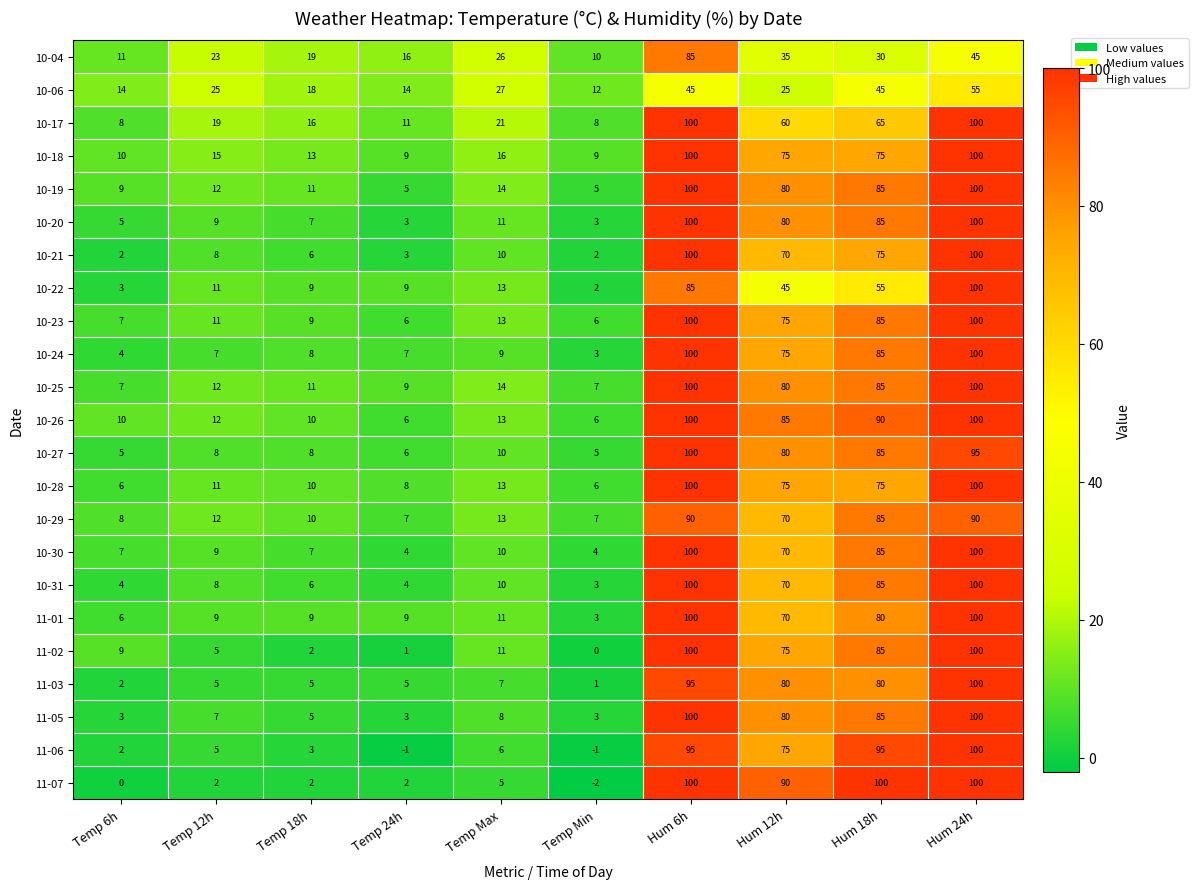

What is the difference between the highest and lowest values at Hum 12h?

65